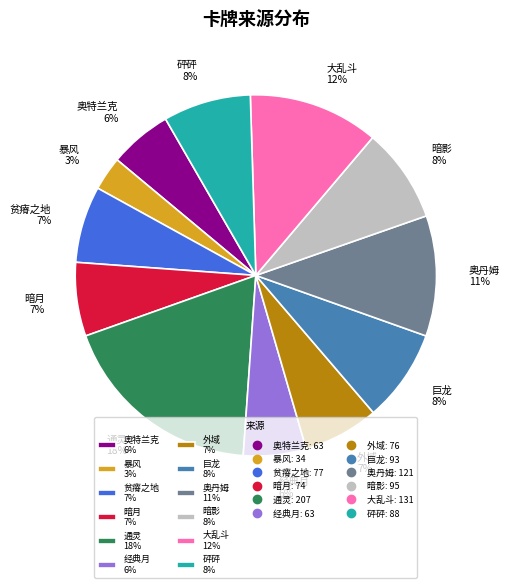

What is the smallest slice in the pie chart?

暴风